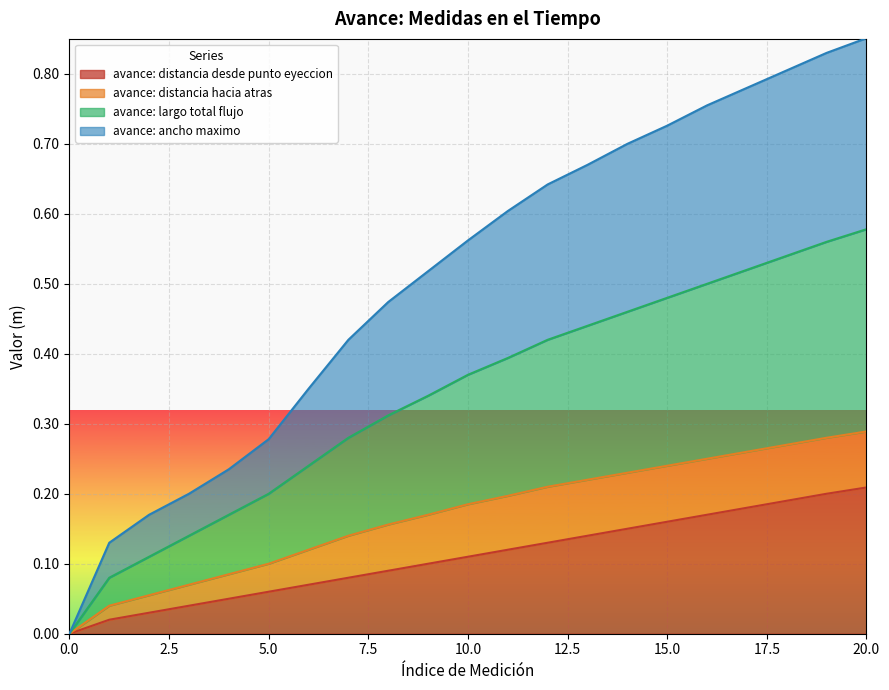

True or false: avance: distancia desde punto eyeccion and avance: largo total flujo cross at least once.

False